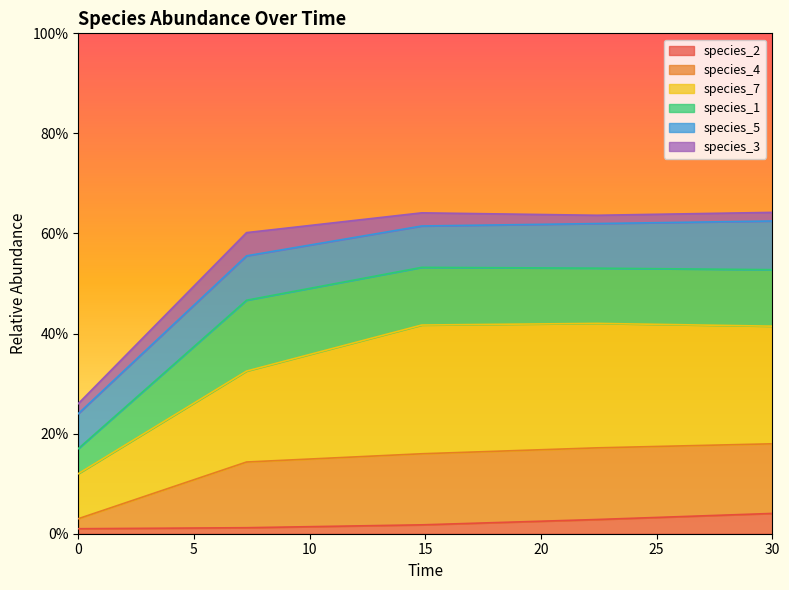

Where is the first local maximum for species_7?

22.424242424242426